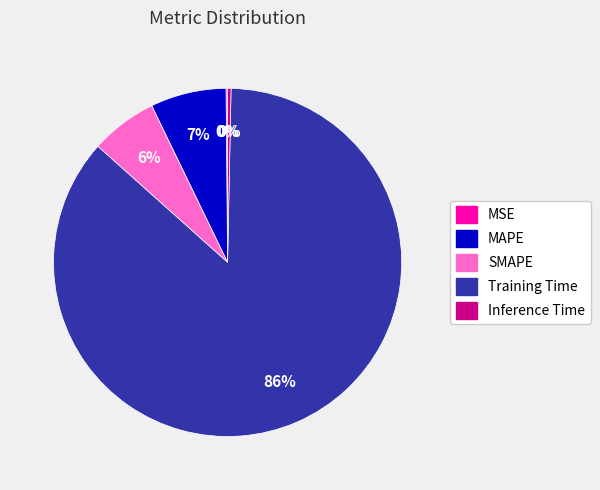

Combined, do MAPE and Inference Time account for over 50%?

No